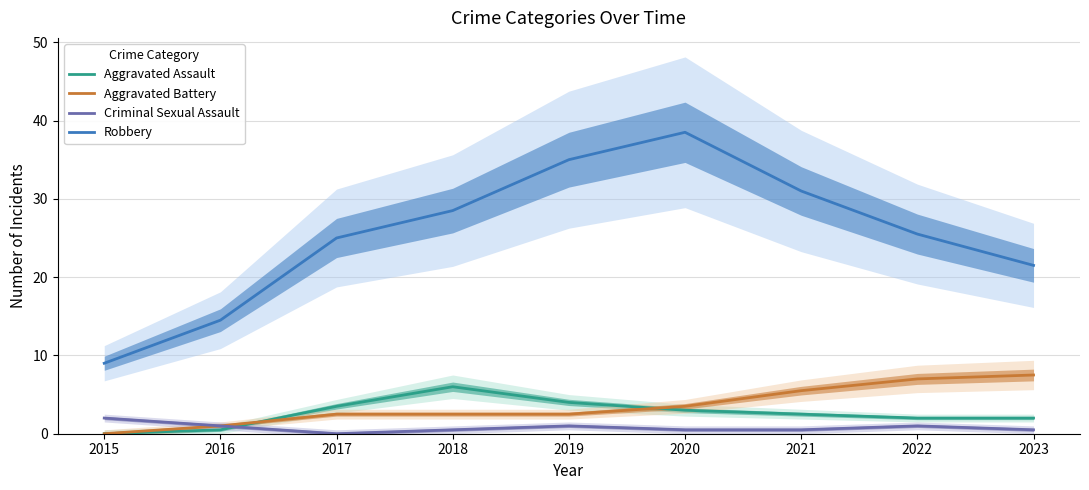

What is the minimum value for Robbery?

9.0